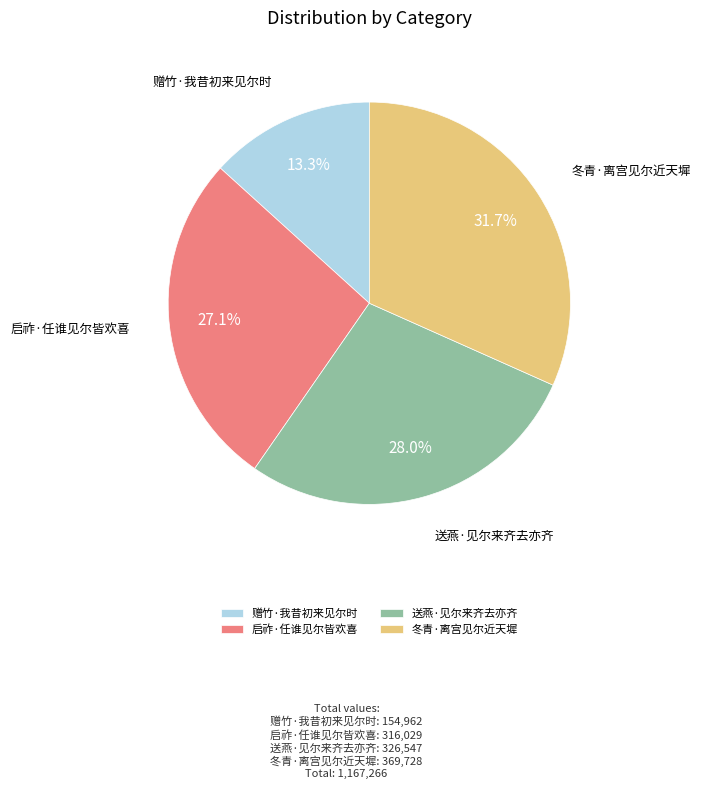

To the nearest percent, what is the difference between the largest and smallest slice percentages?

18%